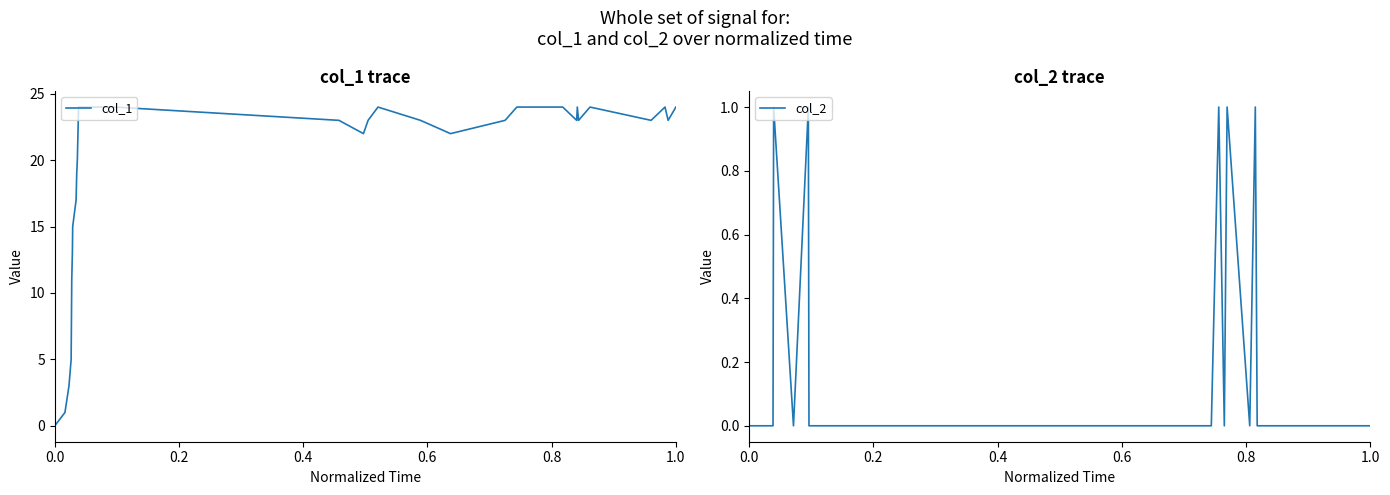

What are all the series names shown in the legend?

col_1, col_2